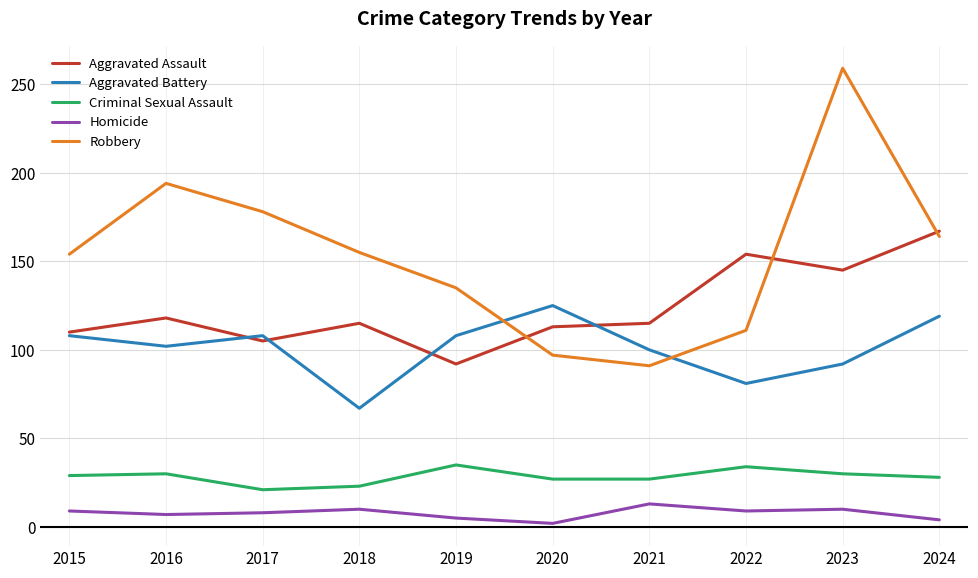

At how many categories does at least one series exceed 40?

10